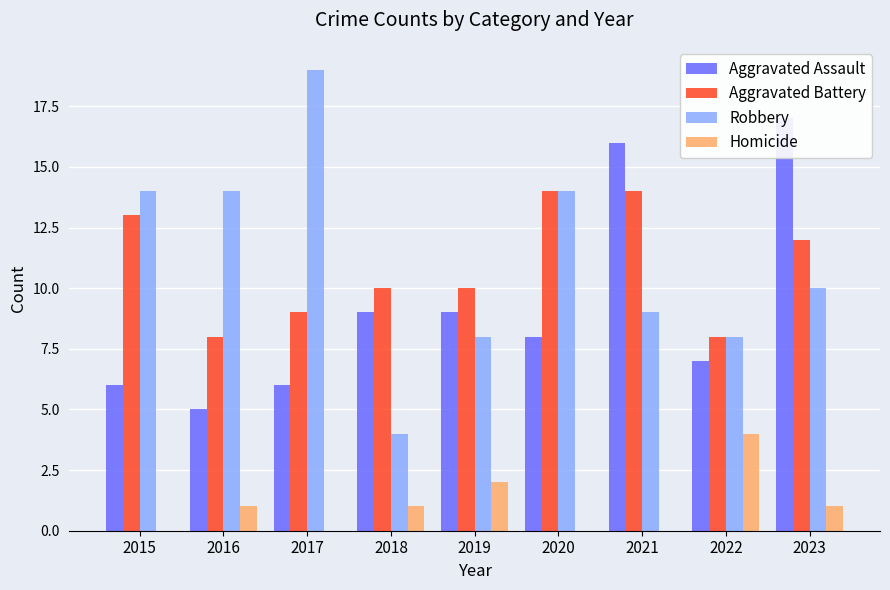

Which series has the largest total across all categories?

Robbery